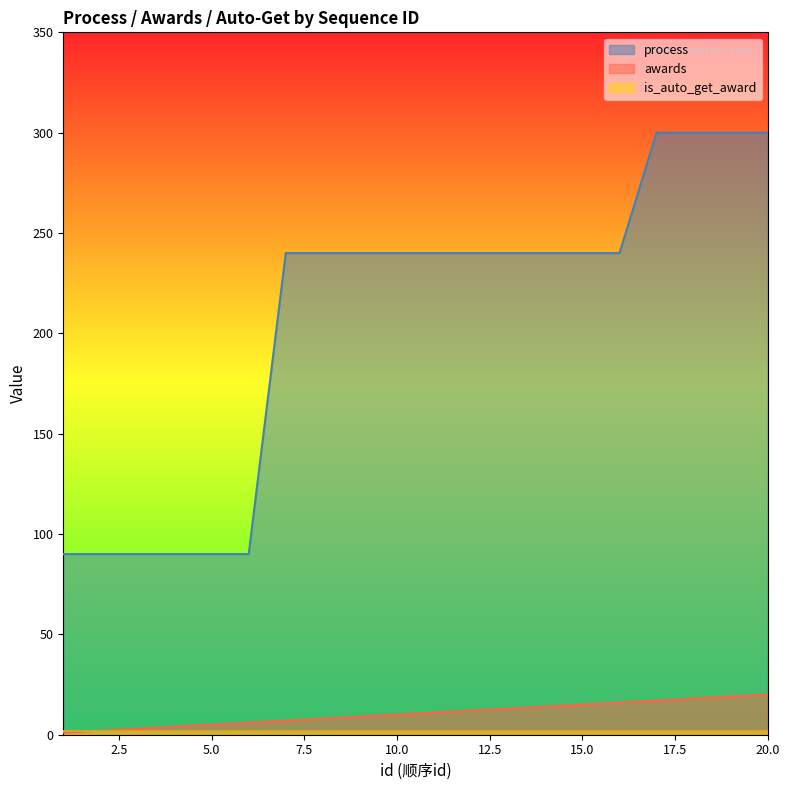

True or false: awards and process cross at least once.

False